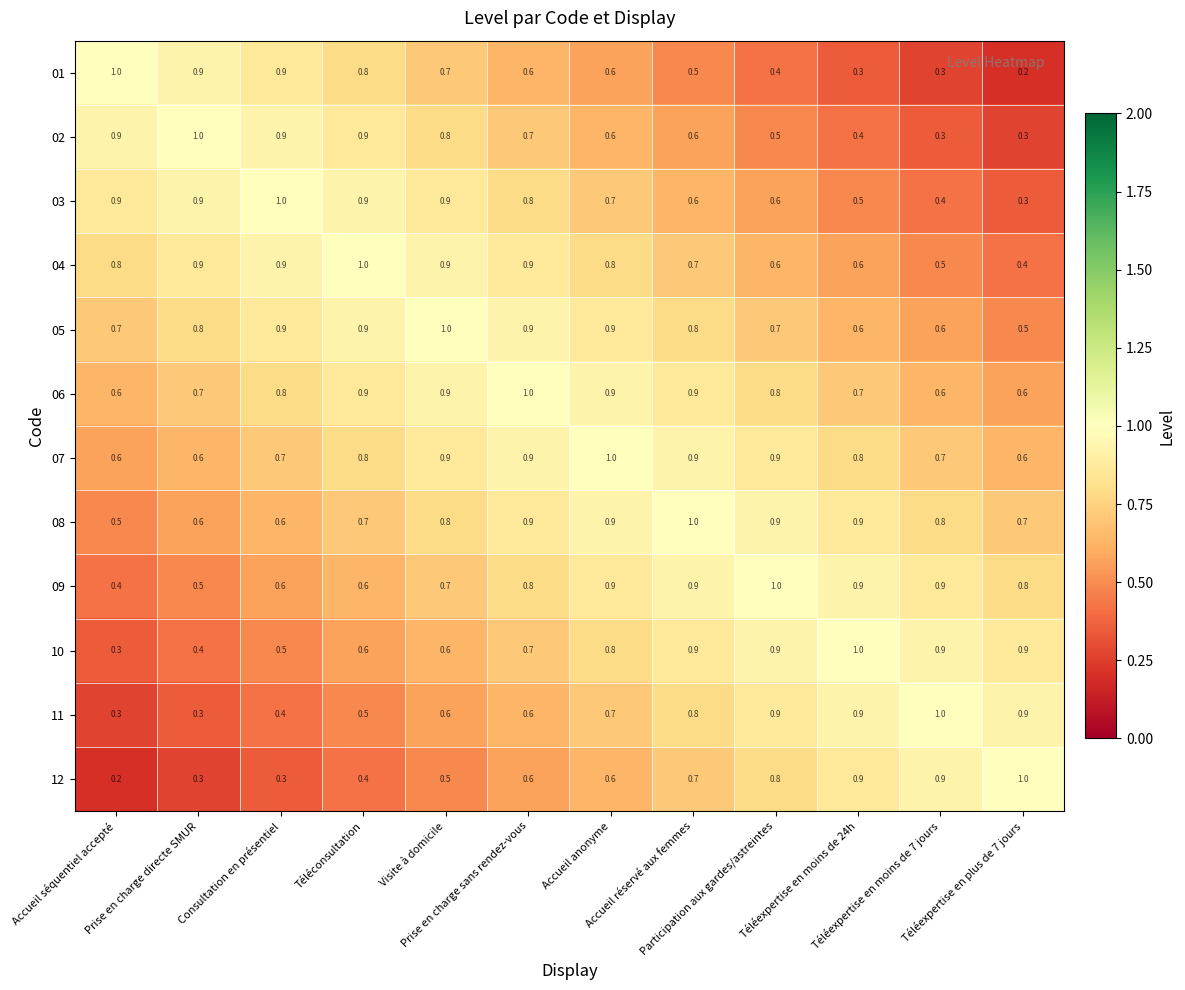

Count the 01 values in the range 0 to 1.

12